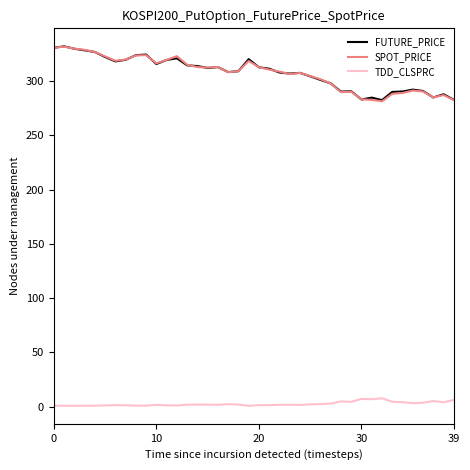

True or false: SPOT_PRICE and TDD_CLSPRC cross at least once.

False